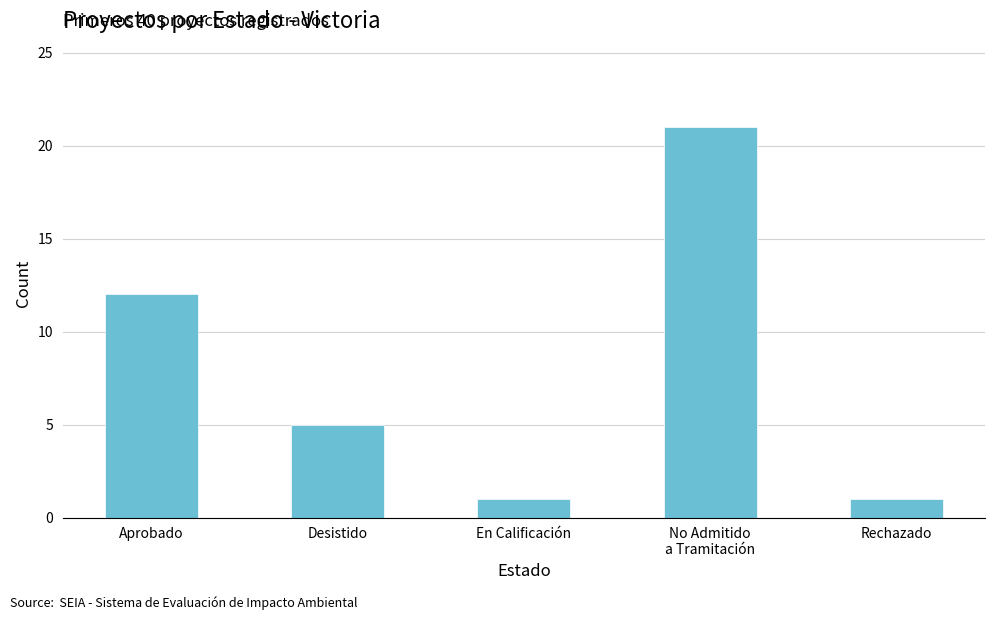

Between Rechazado and Aprobado, which is larger?

Aprobado